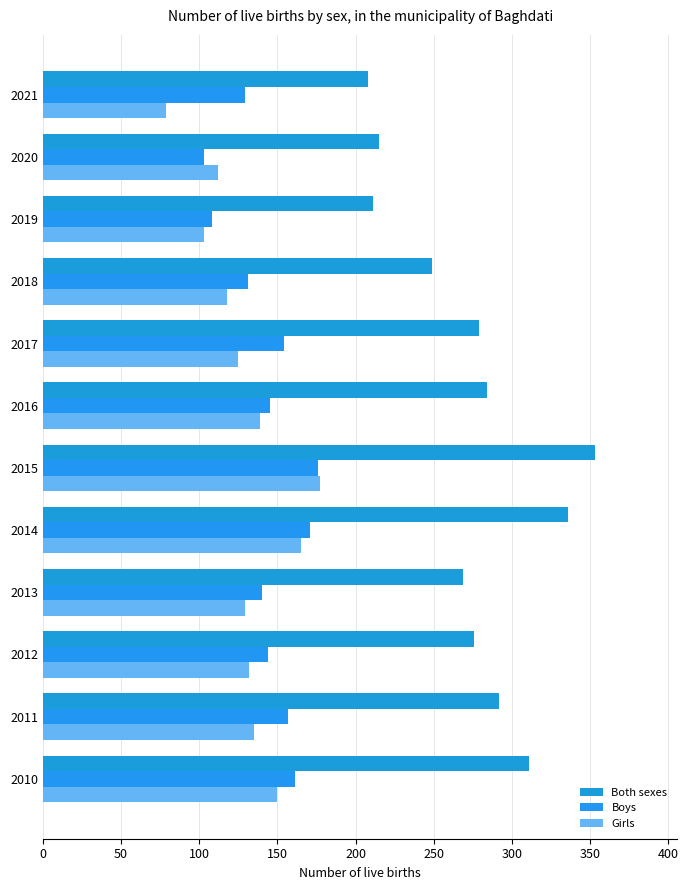

Count the number of categories in the chart.

12